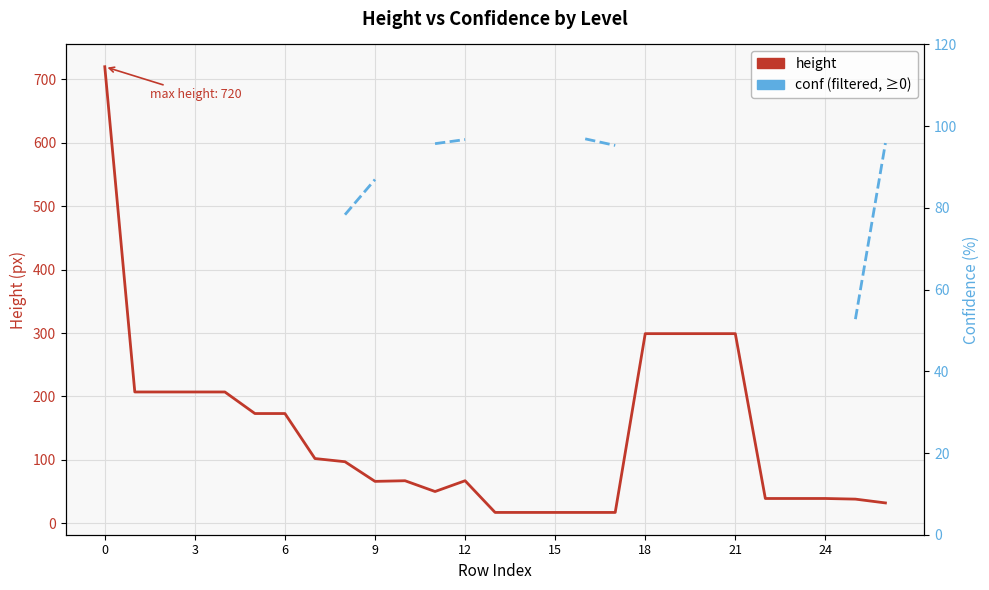

At which label is height closest to 368?

18